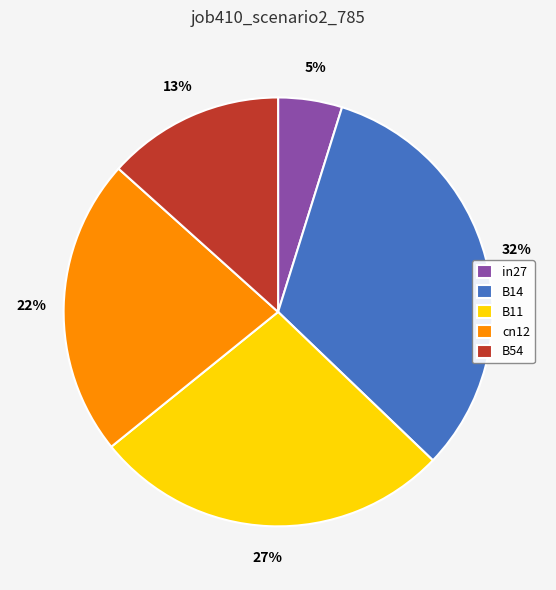

Between B14 and in27, which is larger?

B14